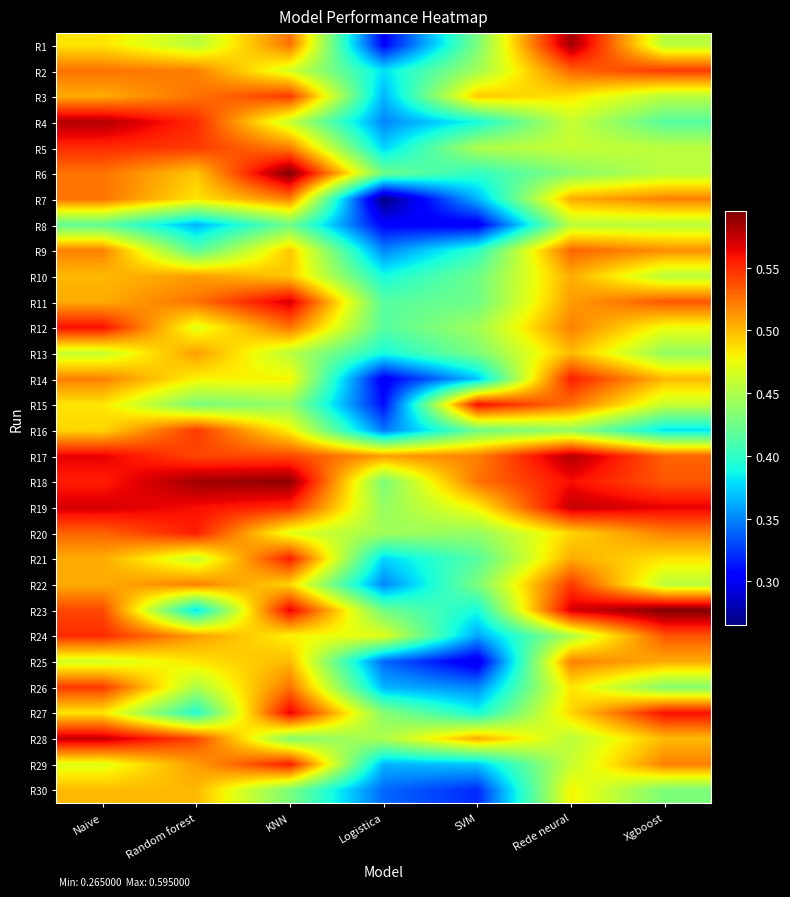

What is the maximum value shown in the chart?

0.6